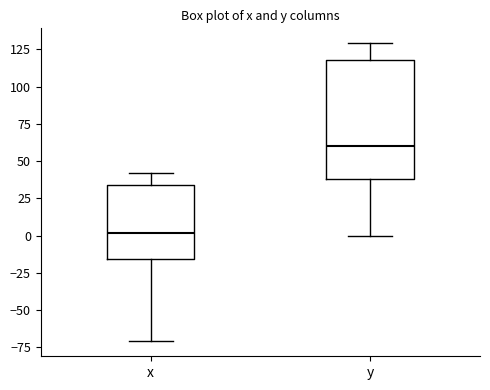

Reading left to right, read every box against the y-axis: the position of its median line, the range the box covers, and the ends of its whiskers. The values are not printed on the chart, so give them approximately, as read against the axis.

x: median 0, box -15 to 35, whiskers -70 to 40
y: median 60, box 40 to 120, whiskers 0 to 130